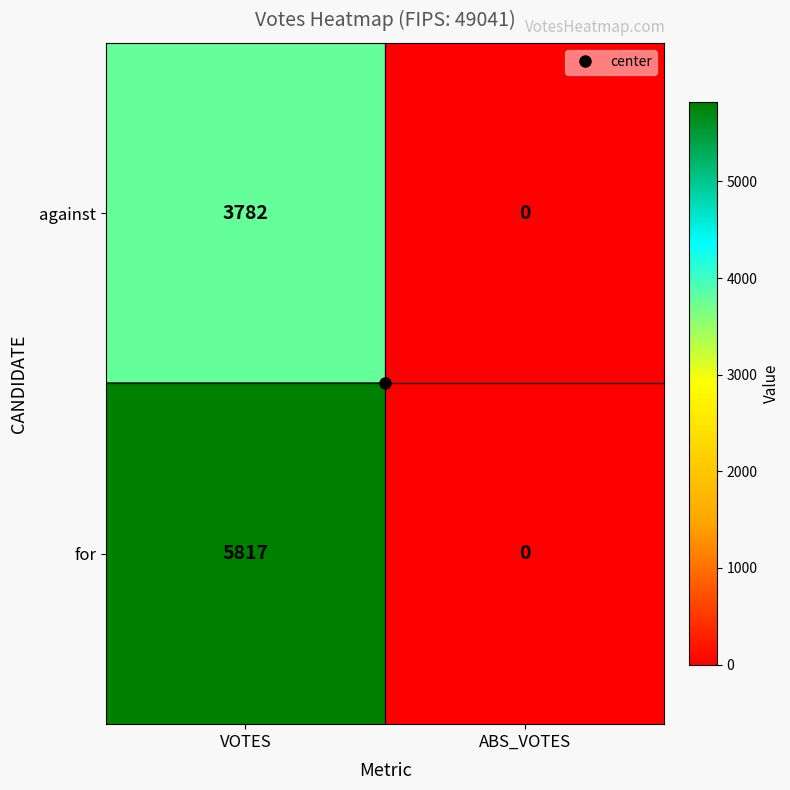

At which category is the sum across all series the highest?

VOTES